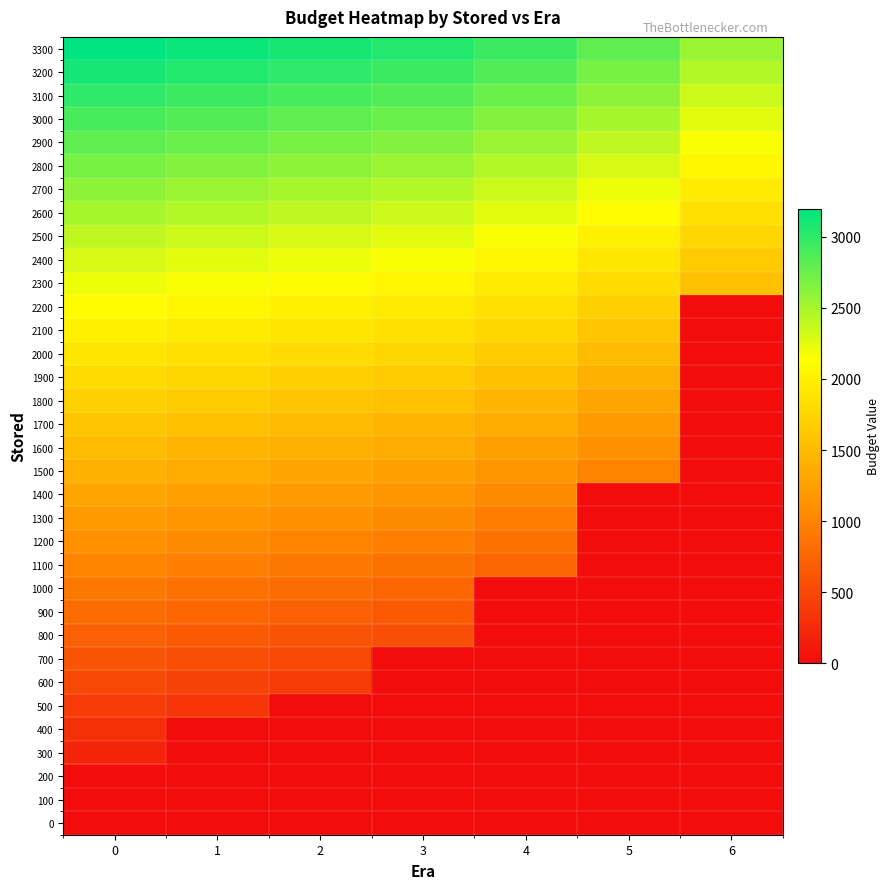

Rank the series by their maximum value, from highest to lowest.

3300, 3200, 3100, 3000, 2900, 2800, 2700, 2600, 2500, 2400, 2300, 2200, 2100, 2000, 1900, 1800, 1700, 1600, 1500, 1400, 1300, 1200, 1100, 1000, 900, 800, 700, 600, 500, 400, 300, 0, 100, 200